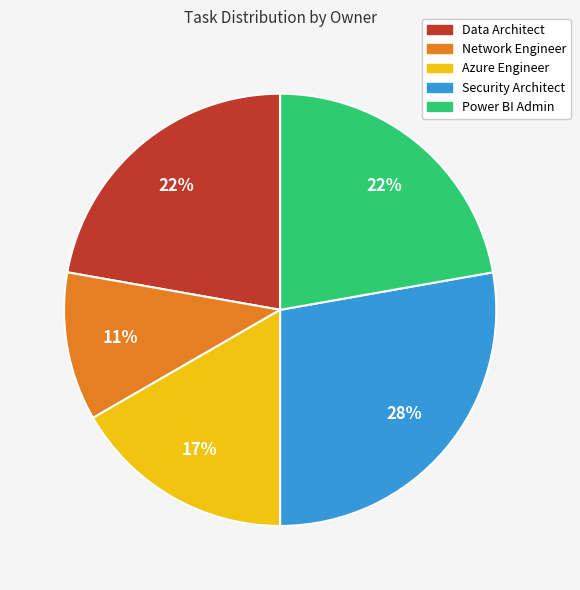

Is it true that Azure Engineer is 33% of the pie?

False